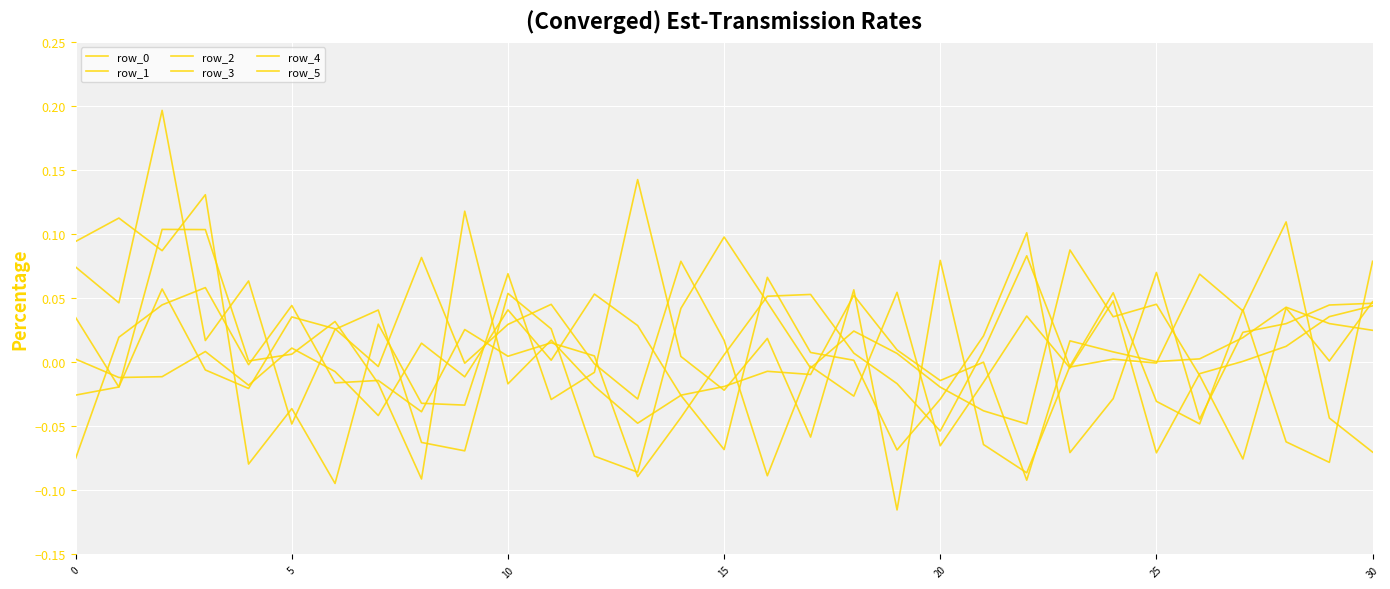

How many lines are shown in the chart?

6